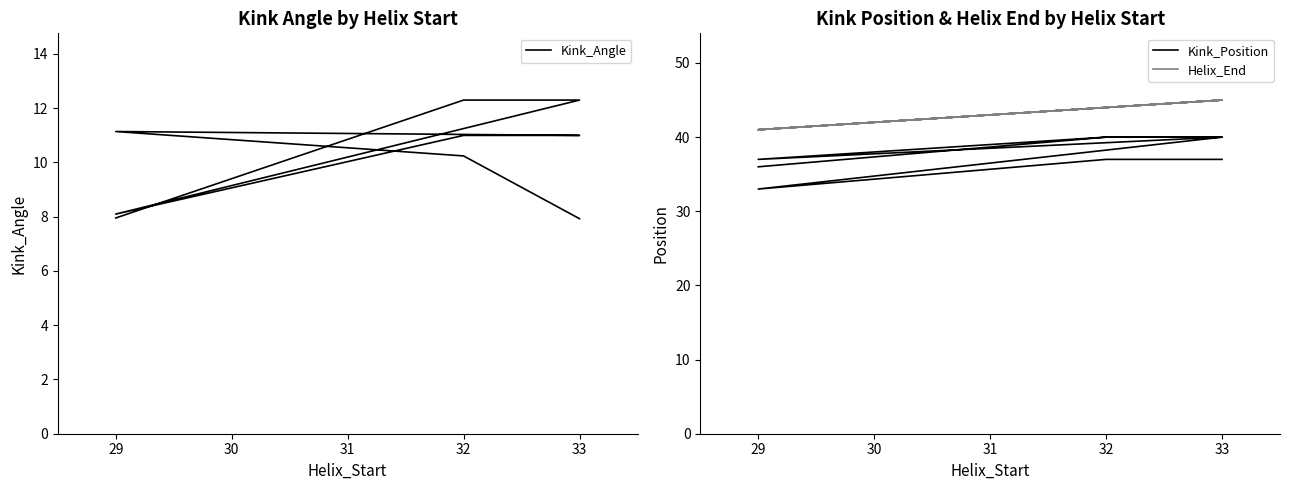

Reading left to right, what are all the values shown in this chart?

Kink_Angle: 8.0	12.3	12.3	8.1	11.0	11.0	11.1	10.2	7.9
Kink_Position: 36.0	40.0	40.0	37.0	40.0	40.0	33.0	37.0	37.0
Helix_End: 41.0	44.0	45.0	41.0	44.0	45.0	41.0	44.0	45.0